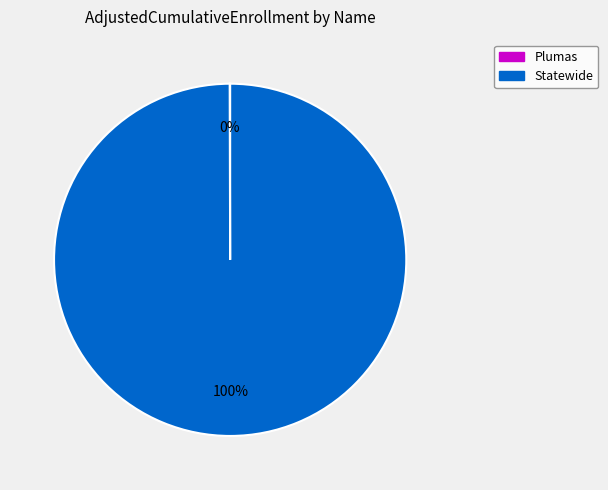

Which category has the biggest portion of the pie?

Statewide